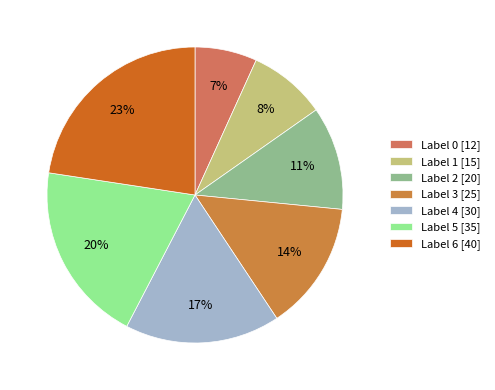

To the nearest percent, what is the average slice percentage?

14%